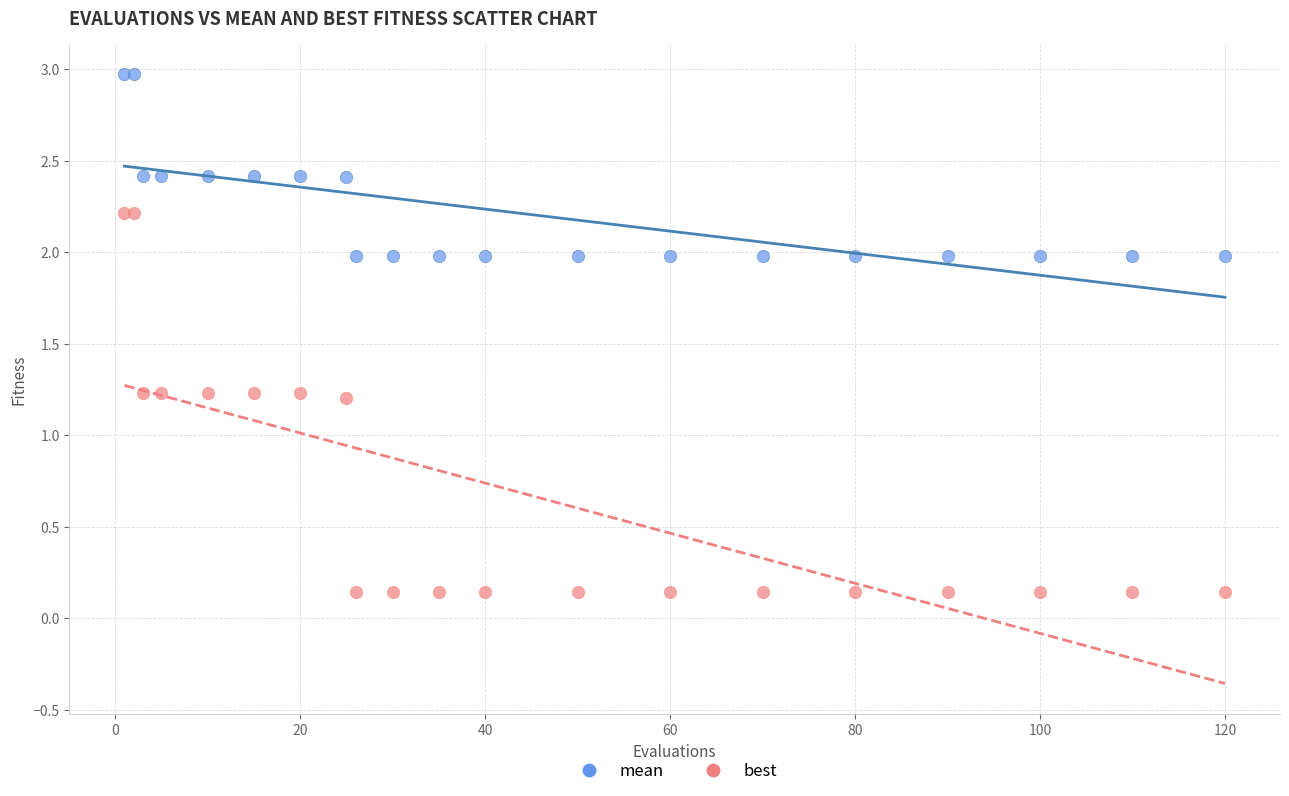

Which series reaches the maximum Y coordinate?

mean